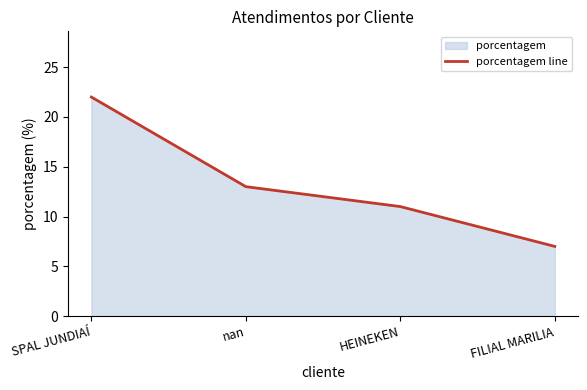

How many lines are shown in the chart?

1